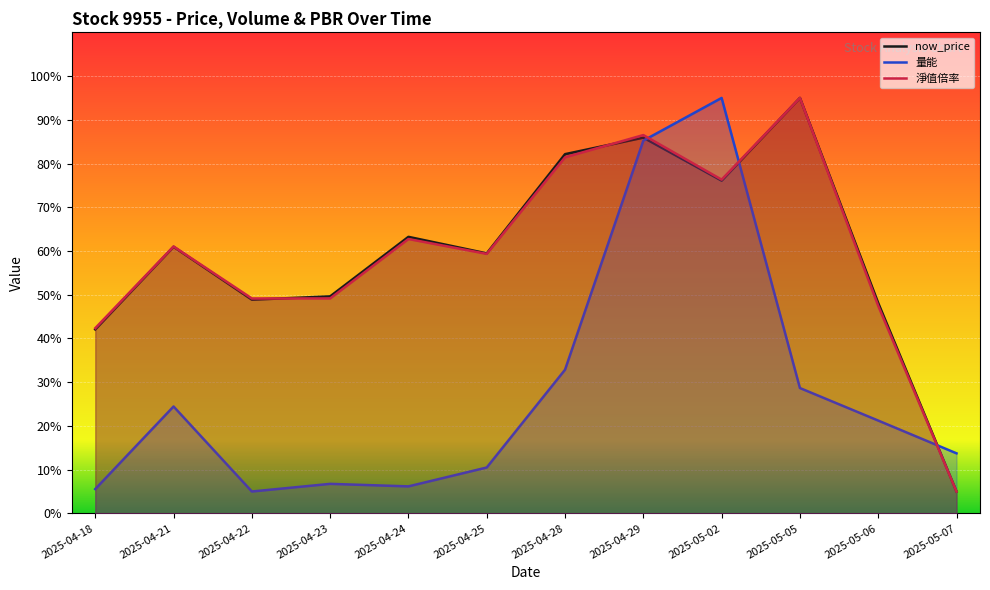

List the labels in order of 淨值倍率 value, smallest first.

2025-05-07, 2025-04-18, 2025-05-06, 2025-04-22, 2025-04-23, 2025-04-25, 2025-04-21, 2025-04-24, 2025-05-02, 2025-04-28, 2025-04-29, 2025-05-05